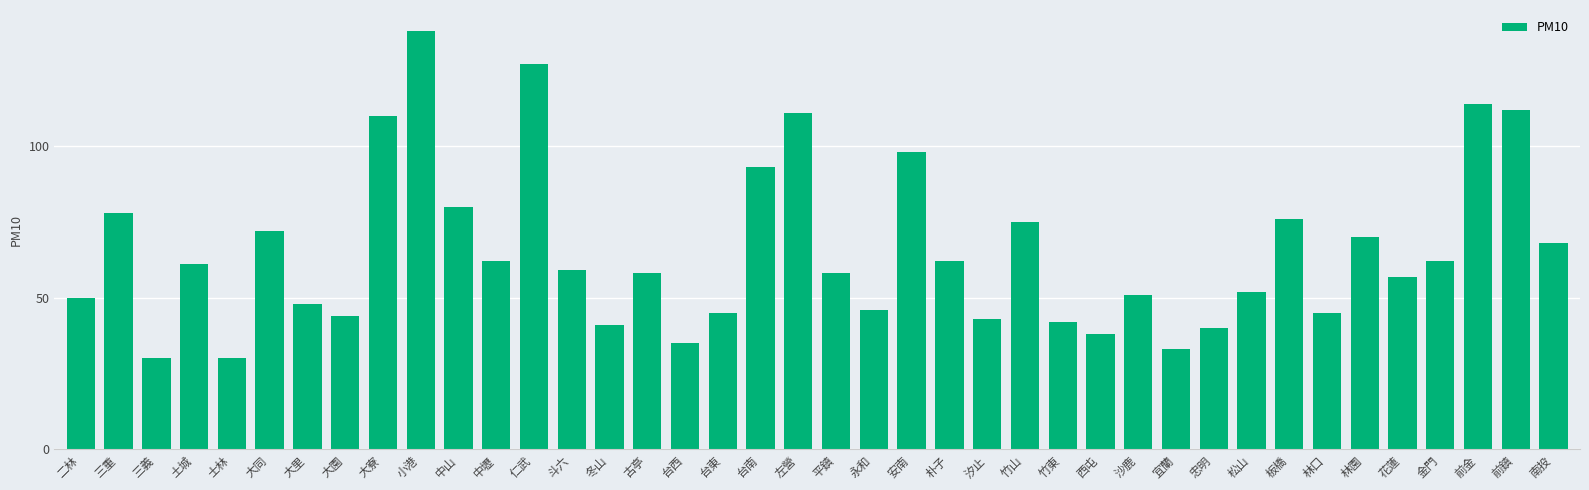

How many distinct data groups are displayed?

1